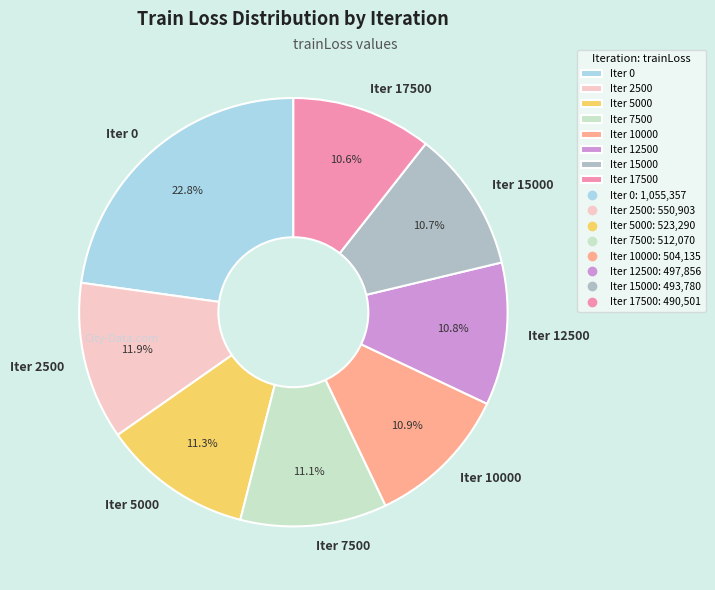

Between Iter 2500 and Iter 0, which is larger?

Iter 0